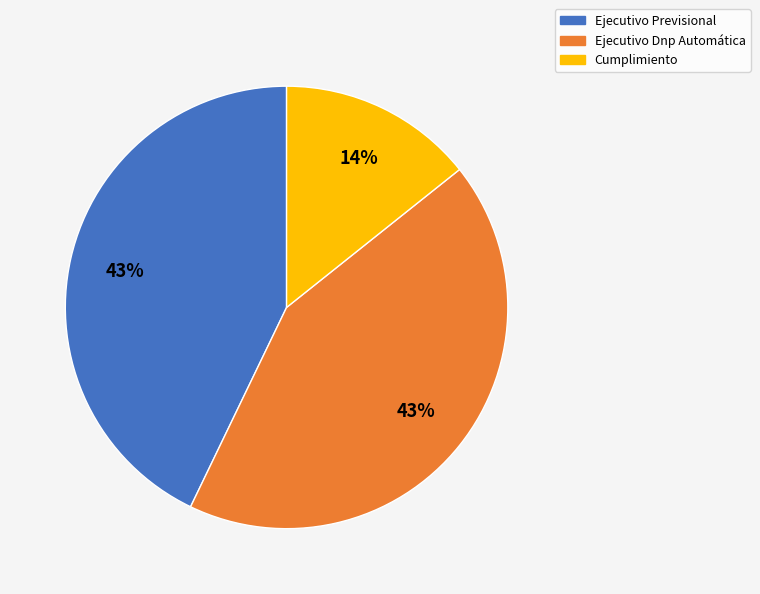

Count the number of slices in the pie.

3